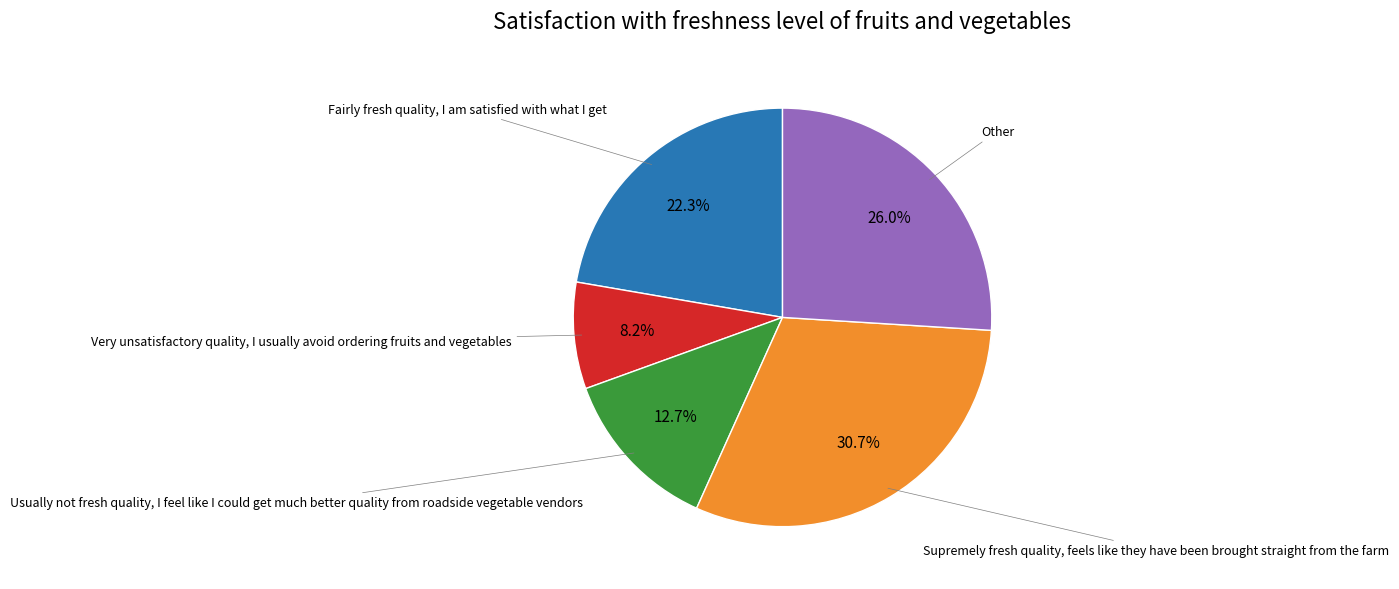

Count the number of slices in the pie.

5